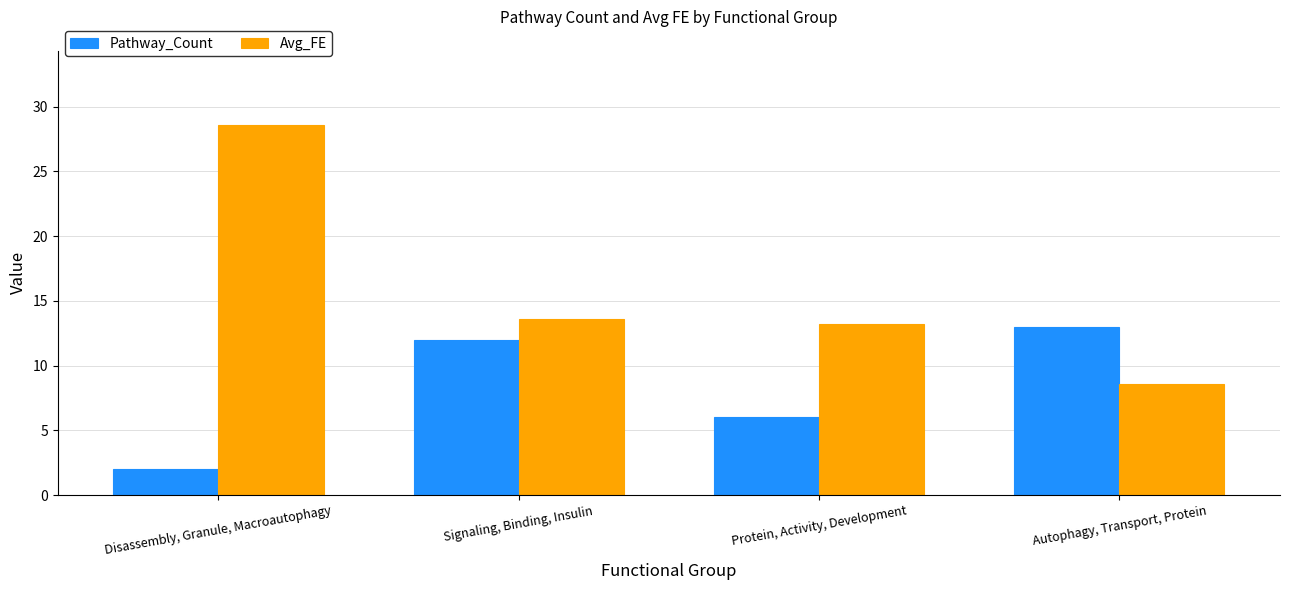

True or false: Pathway_Count has a value of 3.0 at Autophagy, Transport, Protein.

False